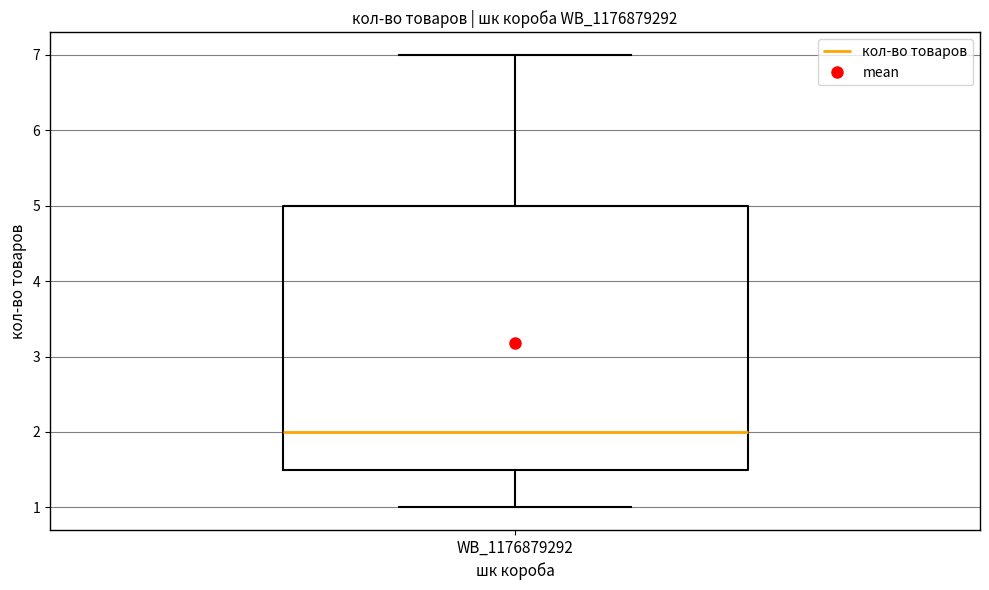

Read this box plot against the y-axis: the position of the median line, the range covered by the box, and the ends of both whiskers. The values are not printed on the chart, so give them approximately, as read against the axis.

median 2.0, box 1.5 to 5.0, whiskers 1.0 to 7.0